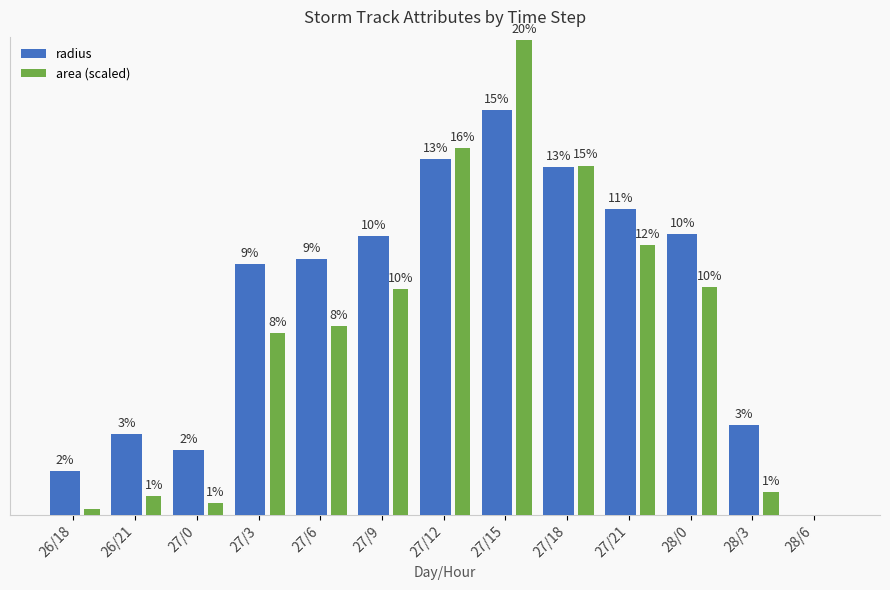

Reading left to right, extract all data points from this chart.

radius: 101.7	186.1	149.9	577.6	588.7	643.0	819.5	932.7	800.1	703.4	646.5	207.3	0.0
area (scaled): 13.0	43.5	28.2	419.2	435.5	519.5	844.0	1093.2	804.5	621.8	525.2	54.0	0.0